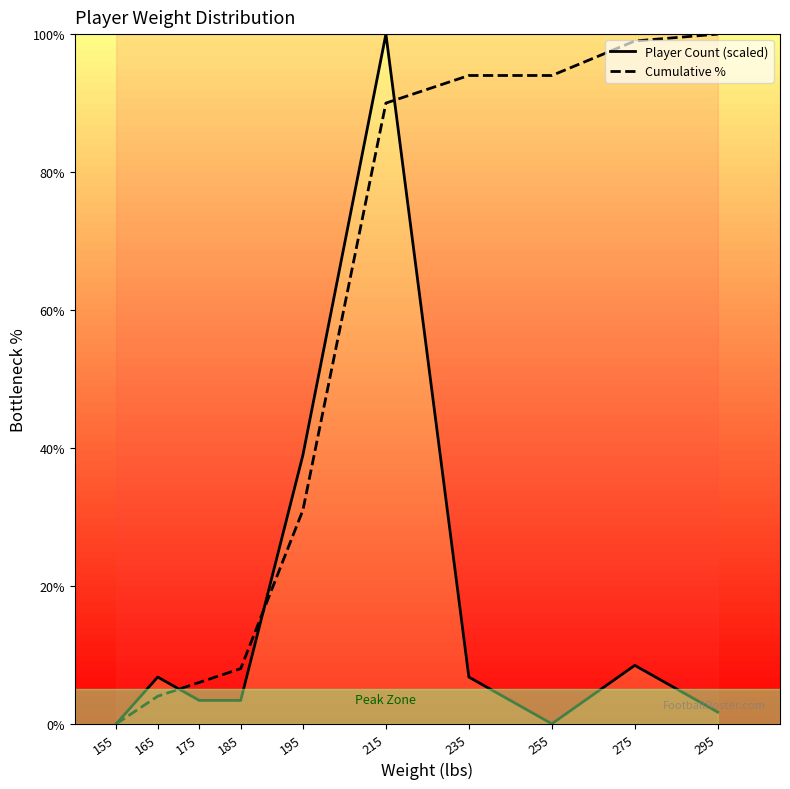

Which series ends up on top after the final intersection of Player Count (scaled) and Cumulative %?

Cumulative %